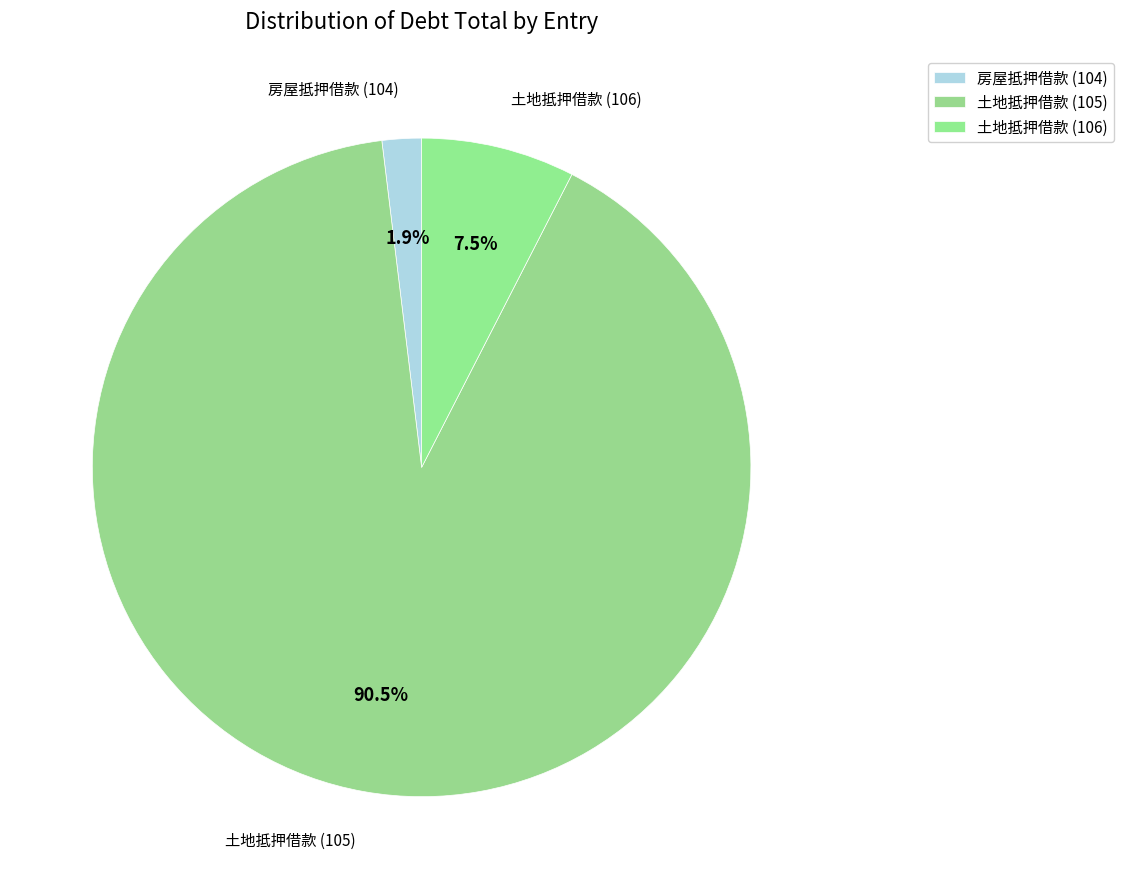

How many slices are in this pie chart?

3